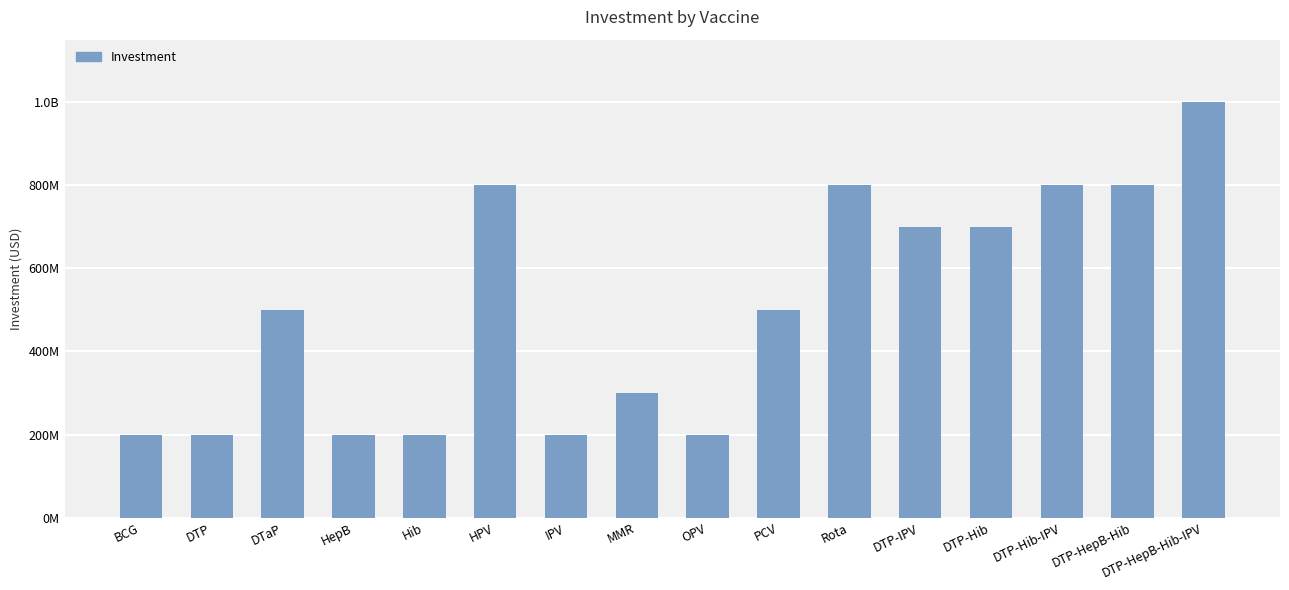

Which category has the lowest value across all series?

BCG